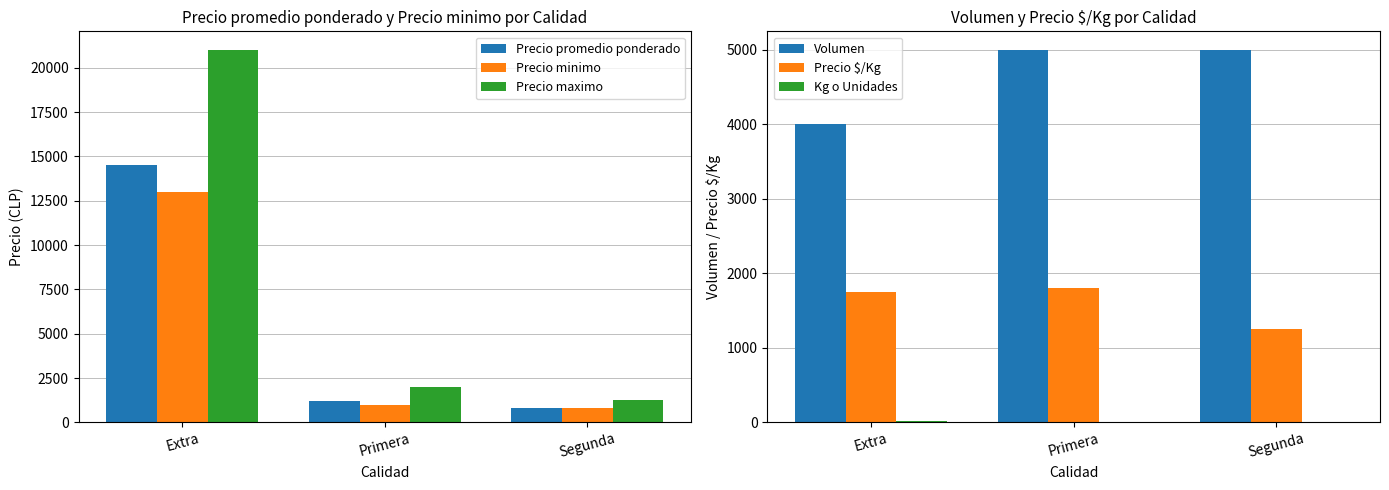

The Volumen series shows 1366 at Segunda. True or false?

False